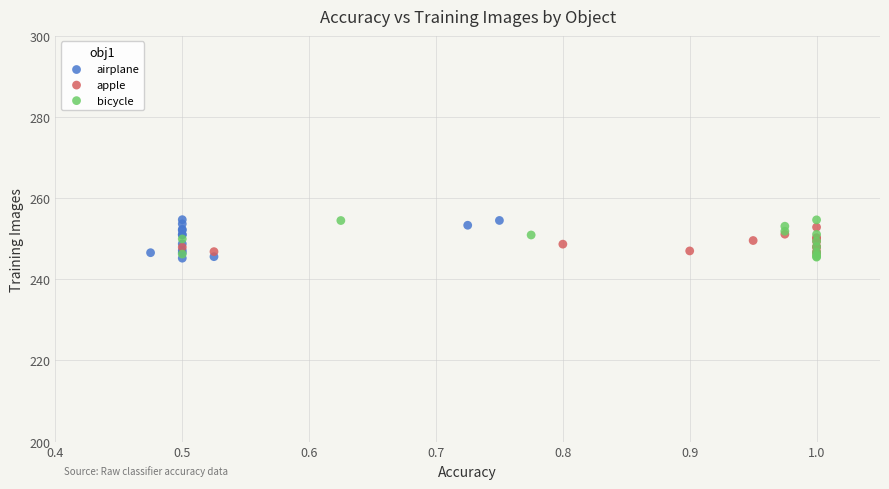

What are all the series names shown in the legend?

airplane, apple, bicycle